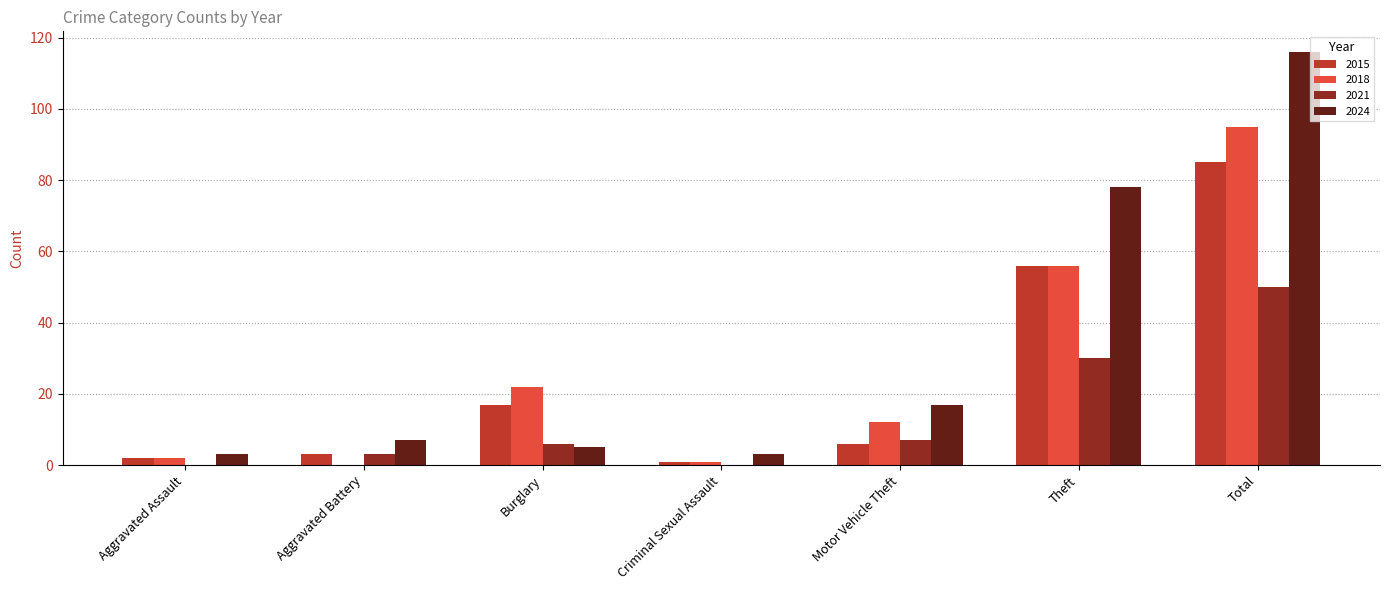

Are the bars grouped side by side (vs. stacked)?

Yes